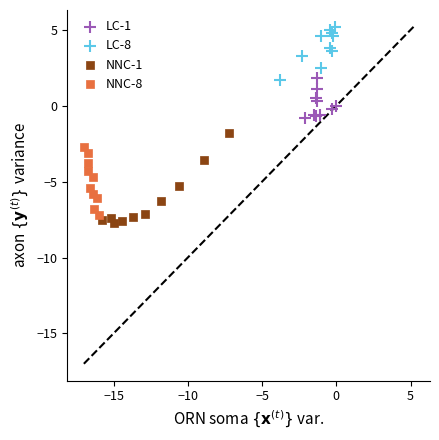

Which series has the largest Y range (max minus min)?

NNC-1